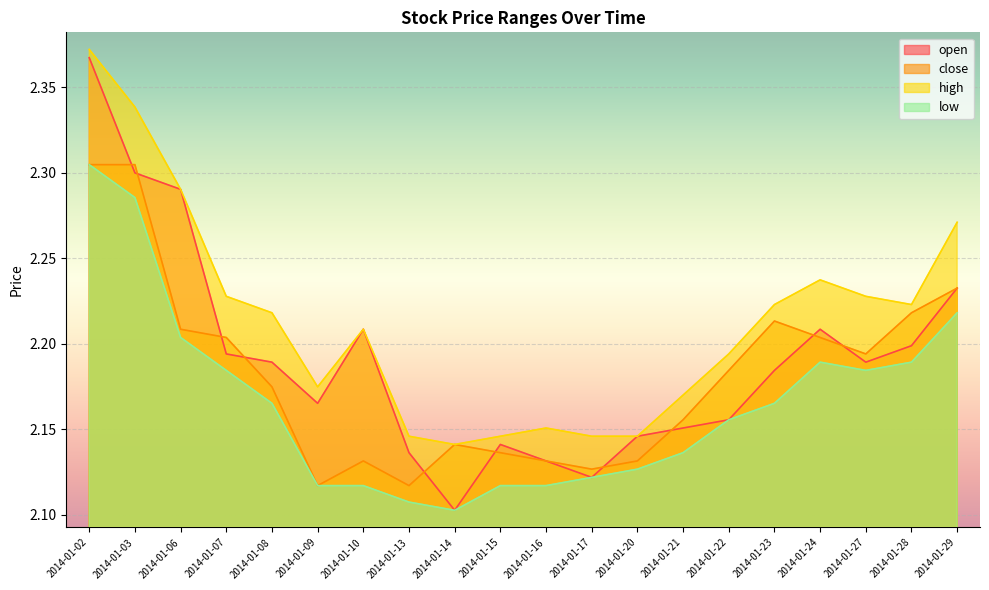

Does the chart display data point markers on the line(s)?

No